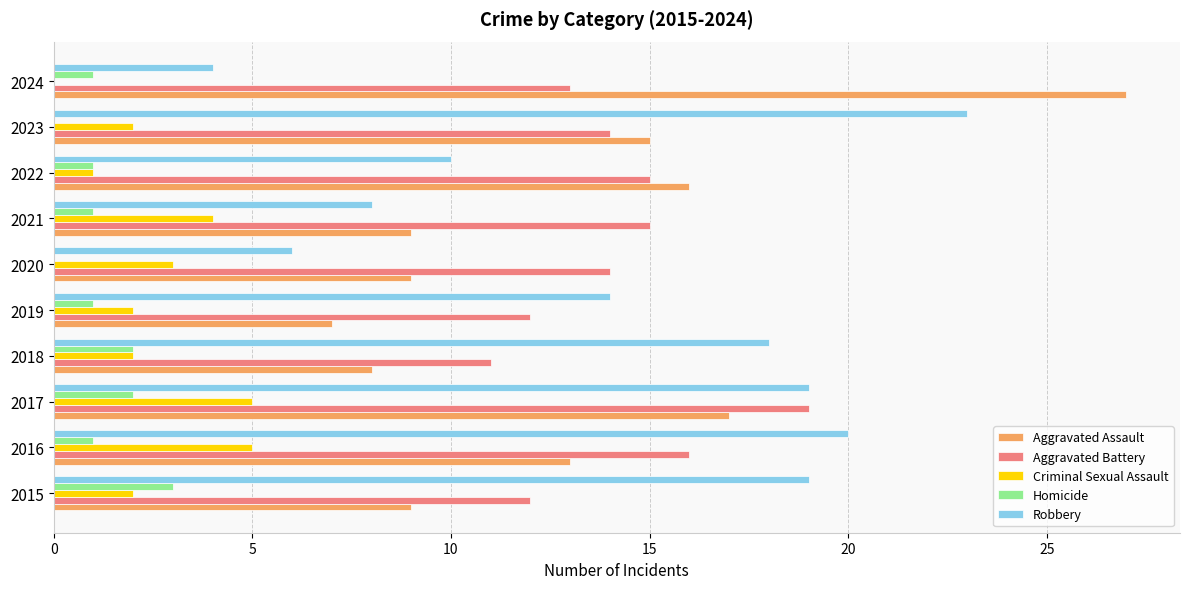

What are all the series names shown in the legend?

Aggravated Assault, Aggravated Battery, Criminal Sexual Assault, Homicide, Robbery